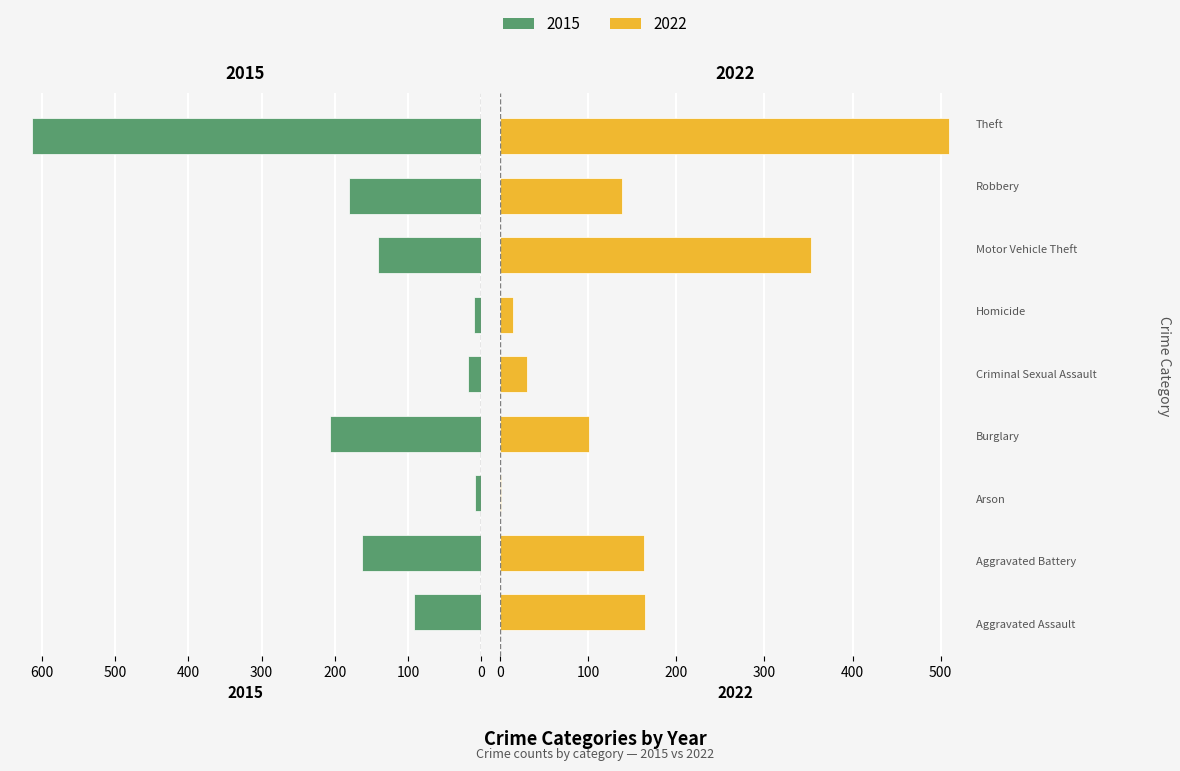

How many bars are there in total?

18